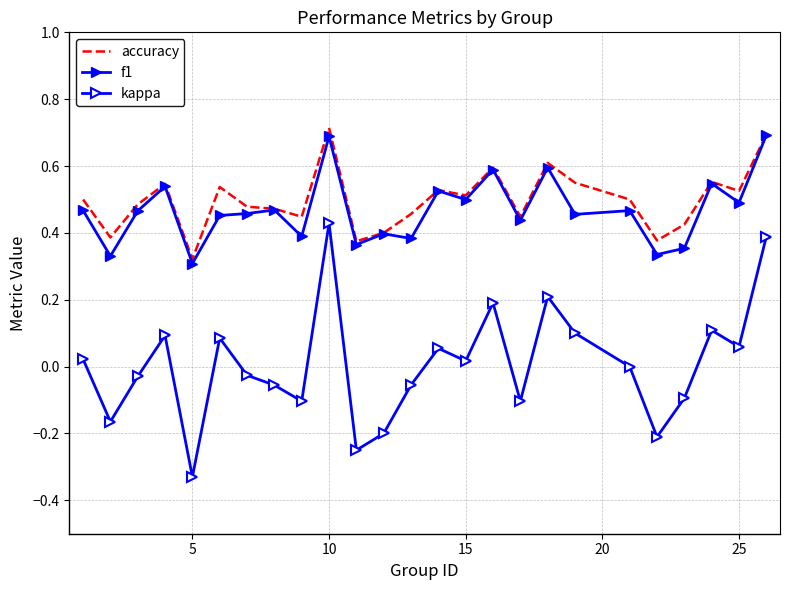

List the series in order of their peak value, highest first.

accuracy, f1, kappa